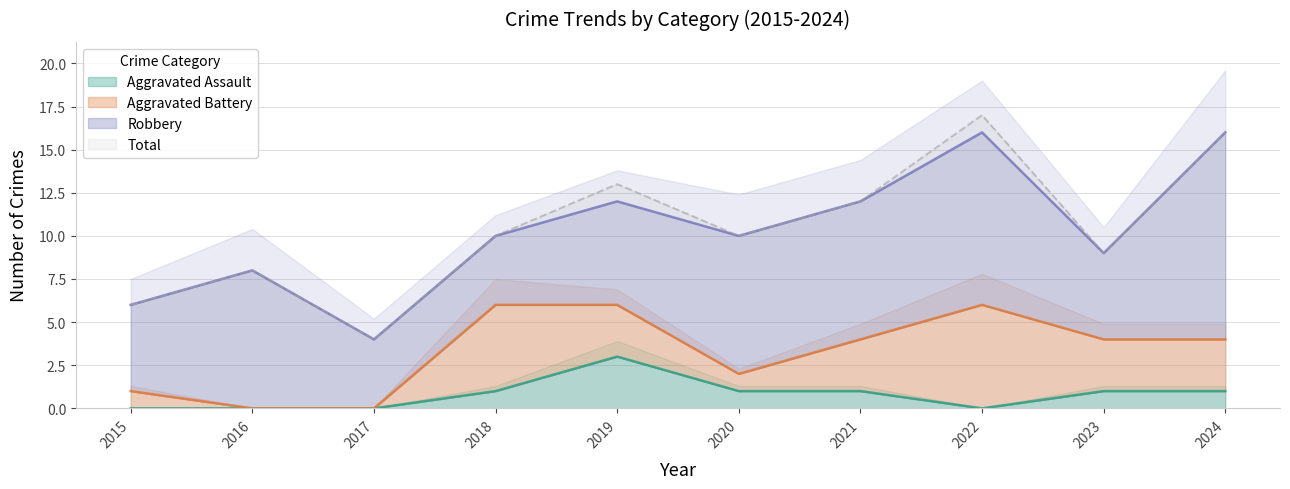

Does the chart have visible grid lines?

Yes